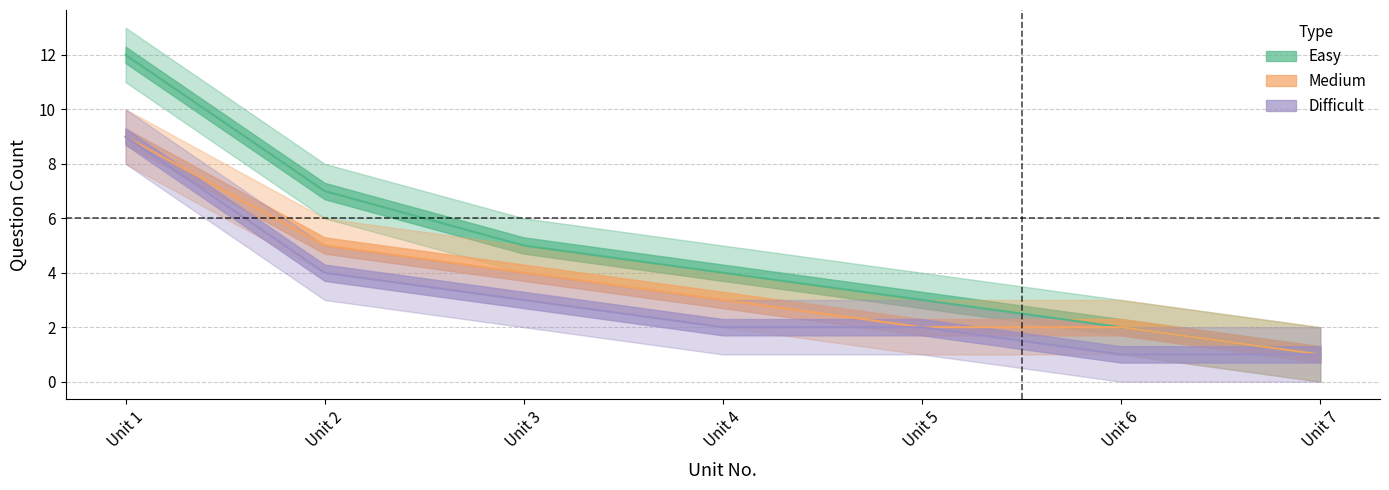

Which series has the largest range (max minus min)?

Easy_count